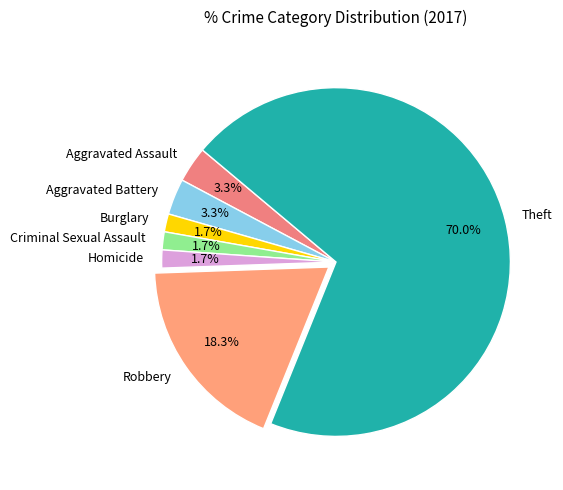

To the nearest percent, what portion does Burglary represent?

2%